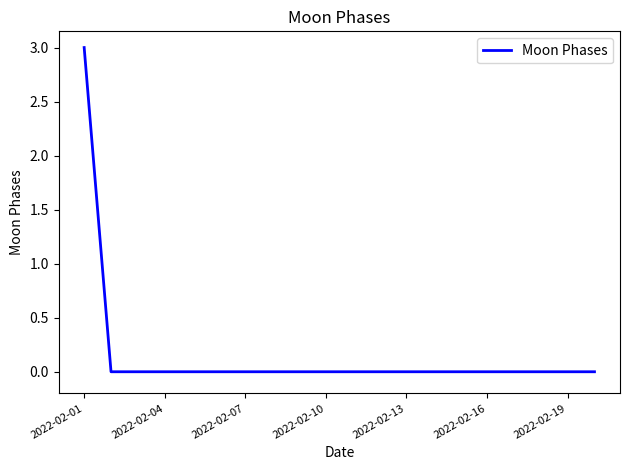

What is the difference between the maximum and minimum values?

3